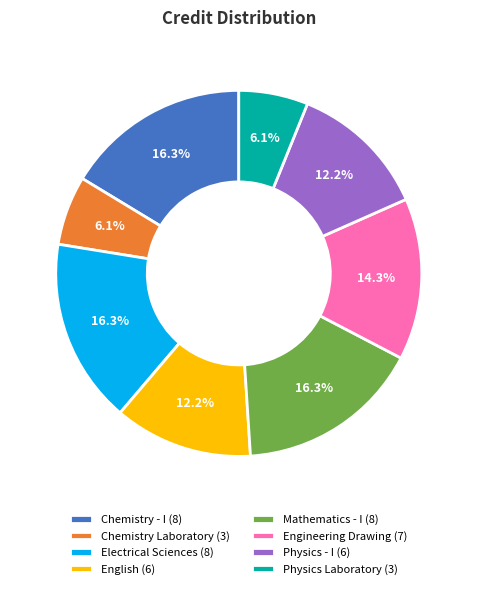

Is it true that Physics - I is 12% of the pie?

True